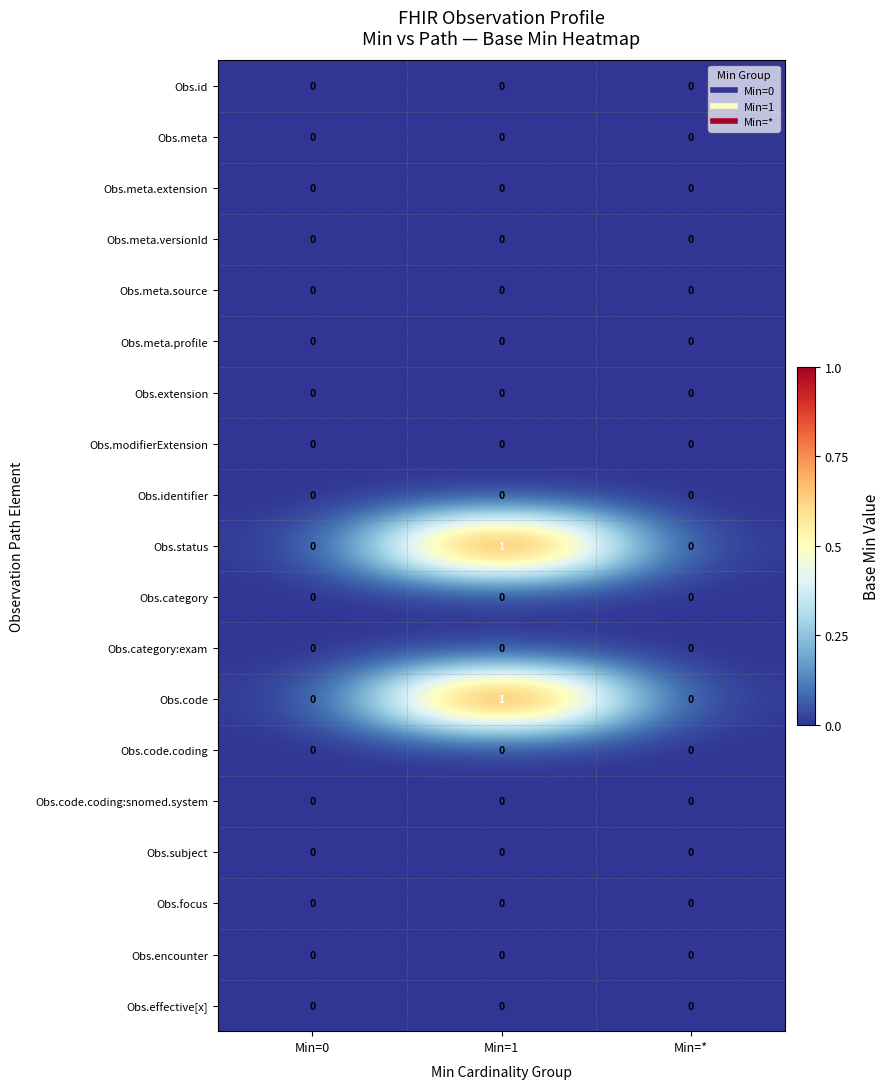

Which label corresponds to the largest value in the chart?

Min=1